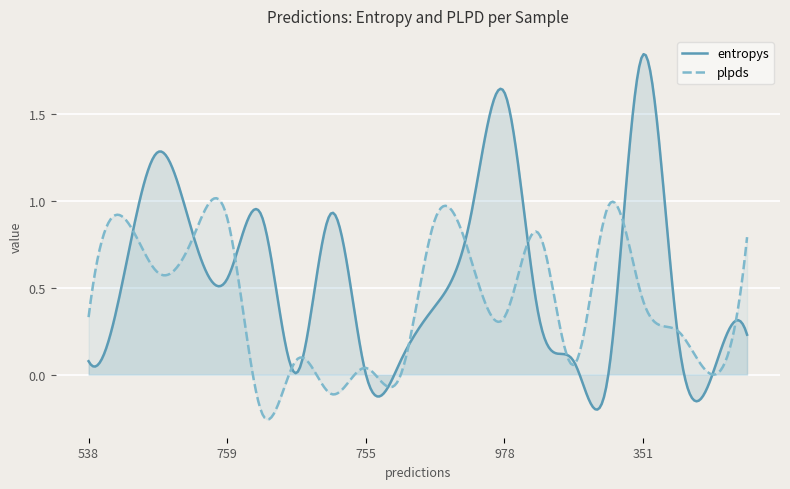

Reading left to right, list all the values displayed in this chart.

entropys: 0.1	0.6	1.3	0.8	0.6	0.9	0.0	0.9	0.0	0.1	0.4	0.9	1.6	0.3	0.1	0.0	1.8	0.2	0.0	0.2
plpds: 0.3	0.9	0.6	0.8	0.9	-0.2	0.1	-0.1	0.0	-0.0	0.9	0.7	0.3	0.8	0.1	1.0	0.4	0.3	-0.0	0.8